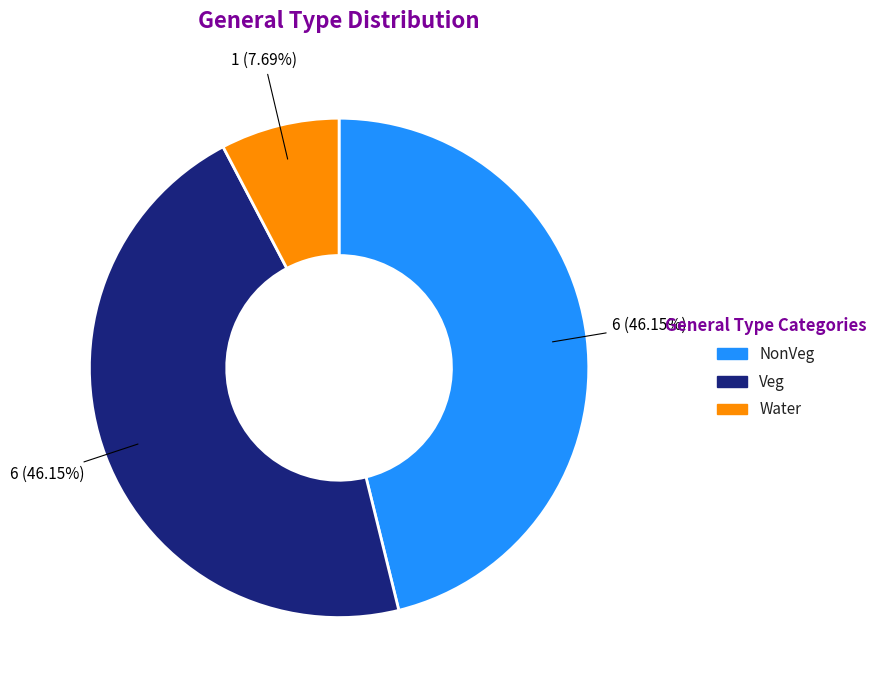

To the nearest percent, what is the difference between the Water and NonVeg slice percentages?

38%